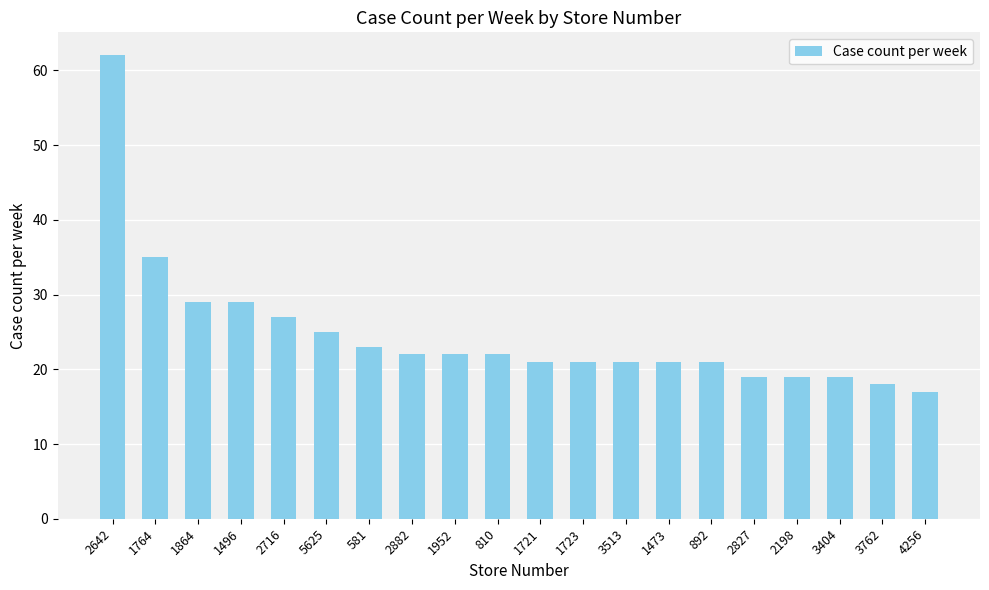

What is the difference between the maximum and minimum values?

45